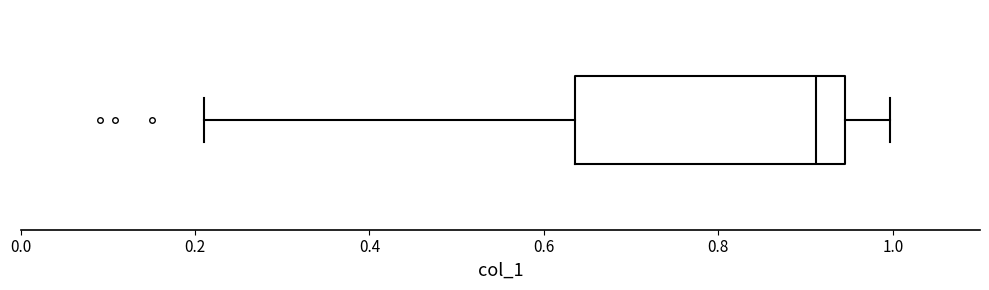

Read this box plot against the x-axis: the position of the median line, the range covered by the box, and the ends of both whiskers. The values are not printed on the chart, so give them approximately, as read against the axis.

median 0.92, box 0.64 to 0.94, whiskers 0.22 to 1.00